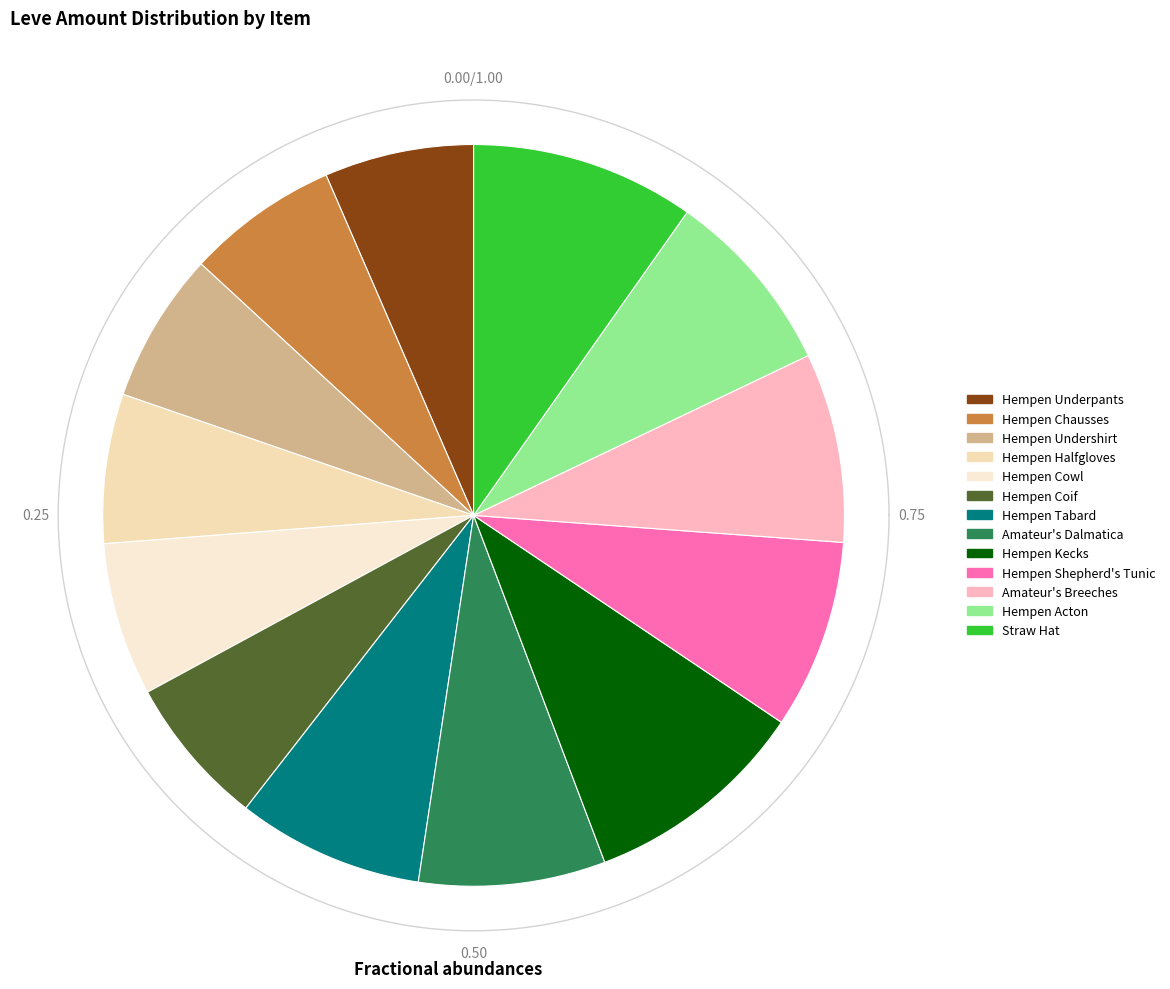

Does Amateur's Breeches represent more than half of the total?

No